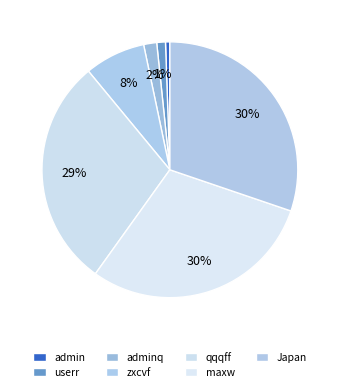

How many segments does this pie chart have?

7